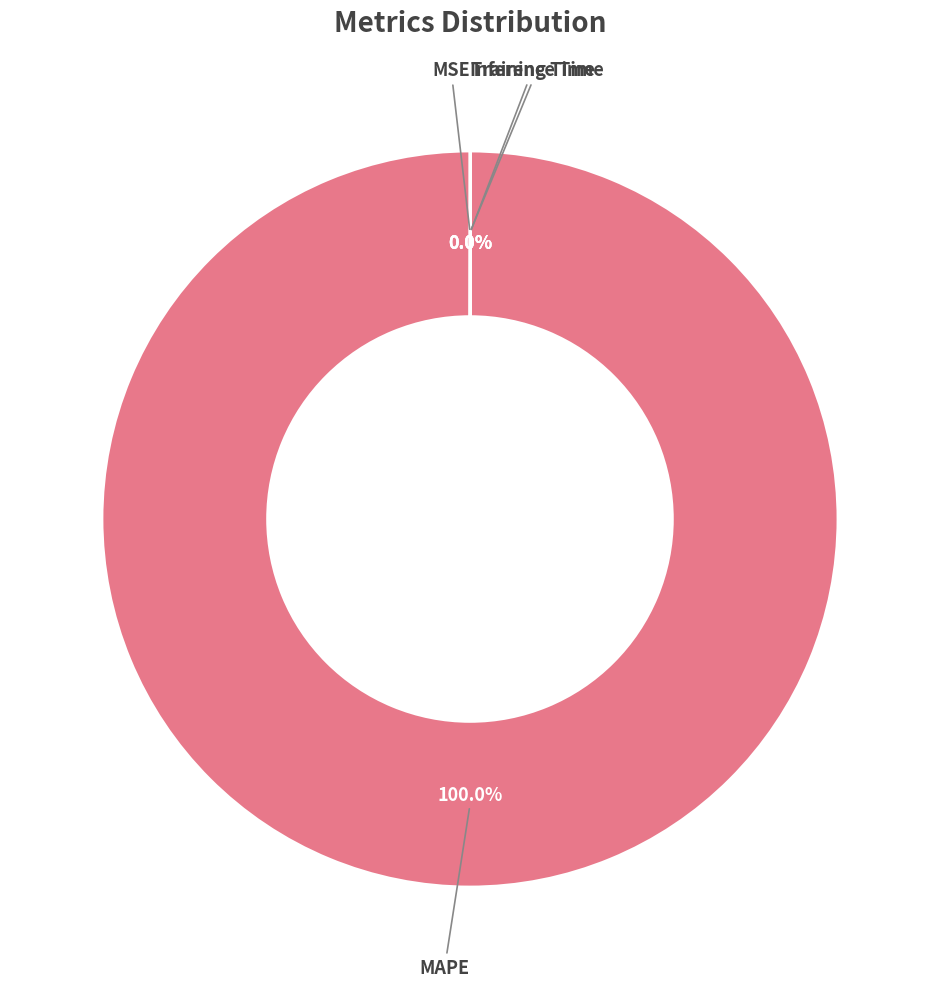

Is there a majority slice in this chart?

Yes